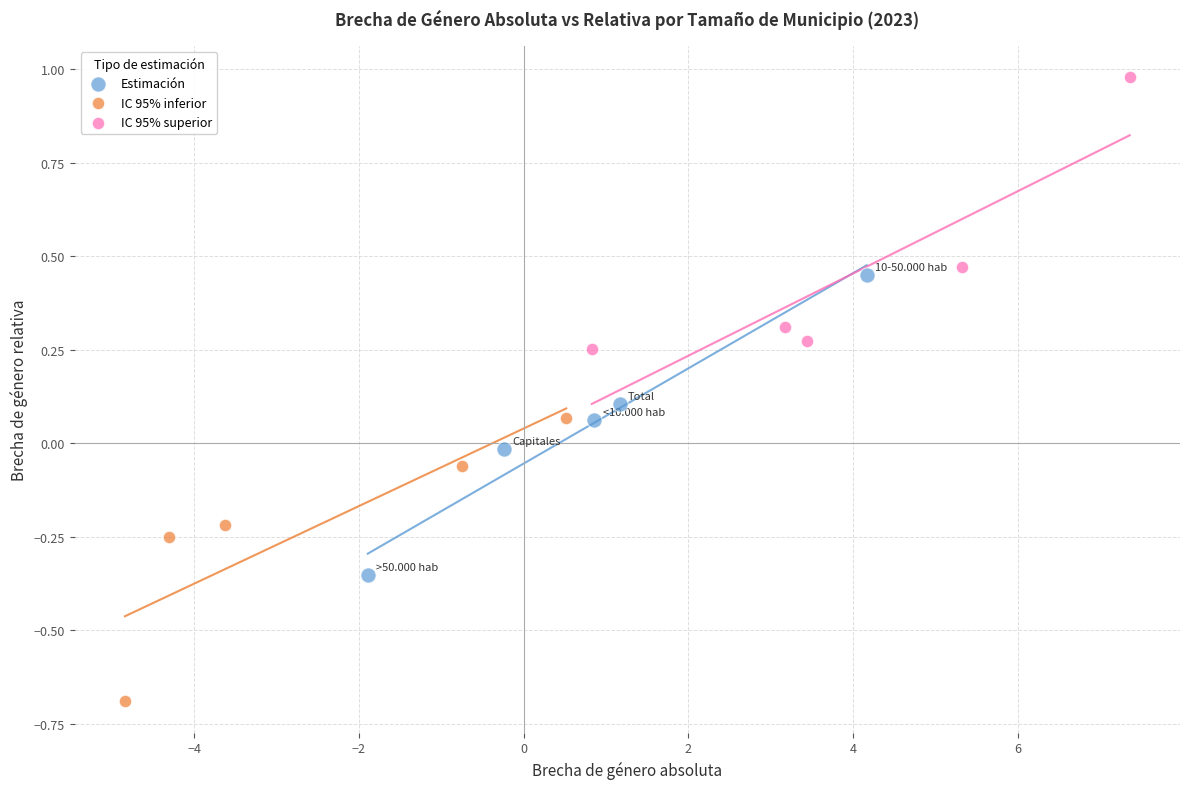

Which series contains the lowest Y value?

IC 95% inferior